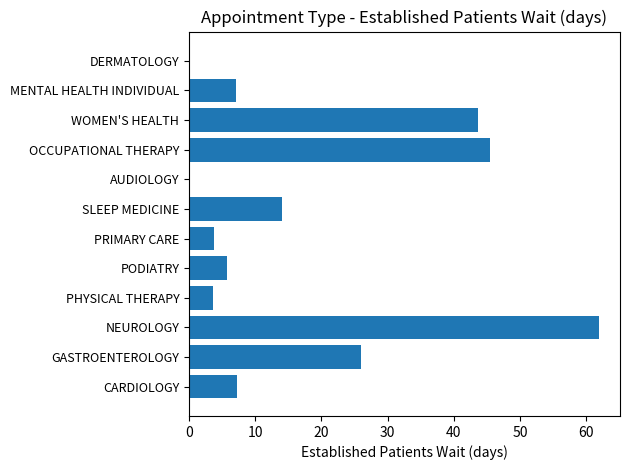

The chart shows a value of 26.0 at GASTROENTEROLOGY. True or false?

True